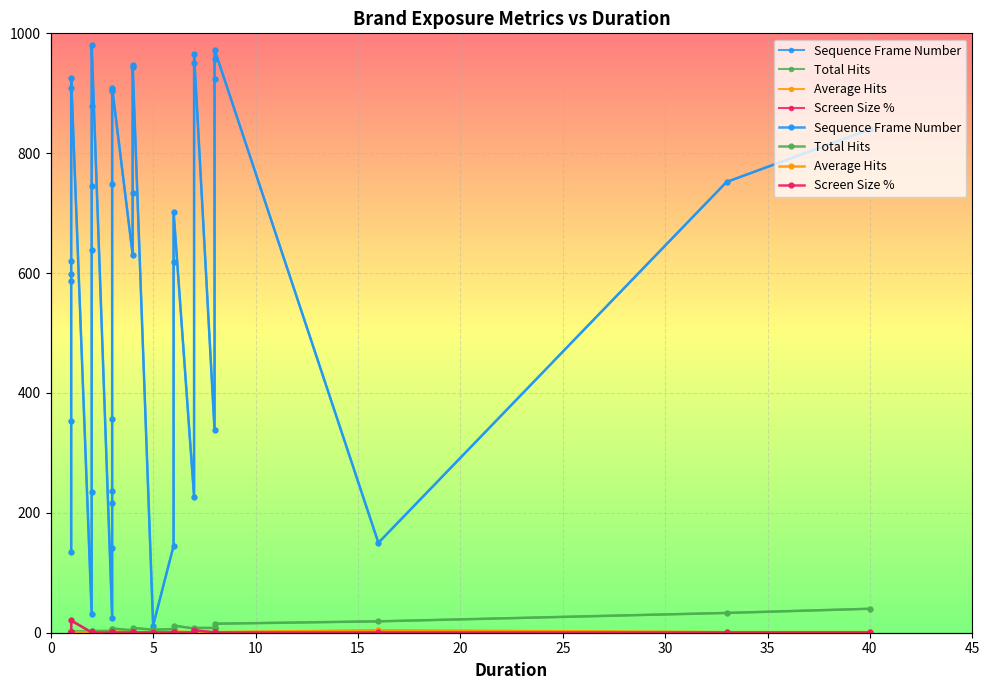

Which series has the widest spread of values?

Sequence Frame Number